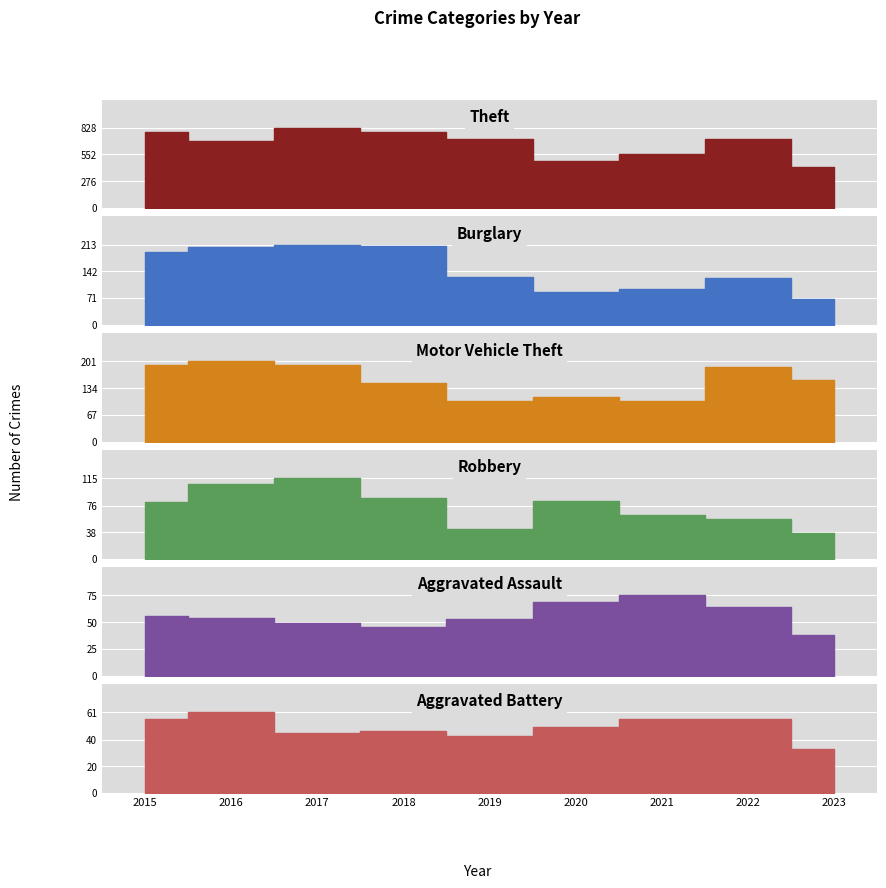

What is the total value across all series at 2017?

1441